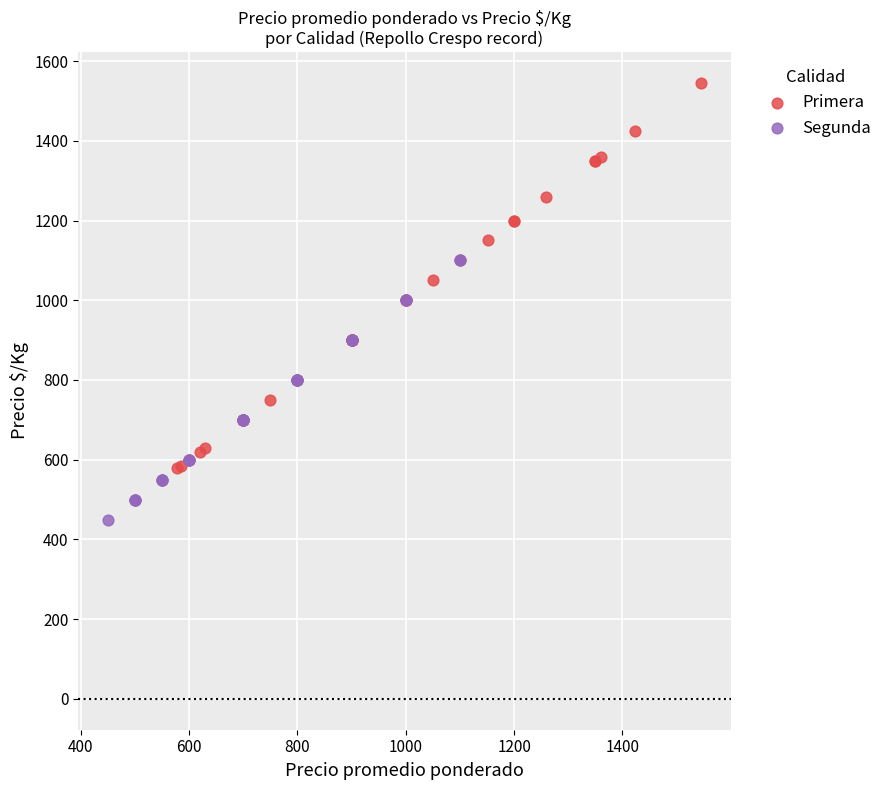

Which series contains the lowest Y value?

Segunda